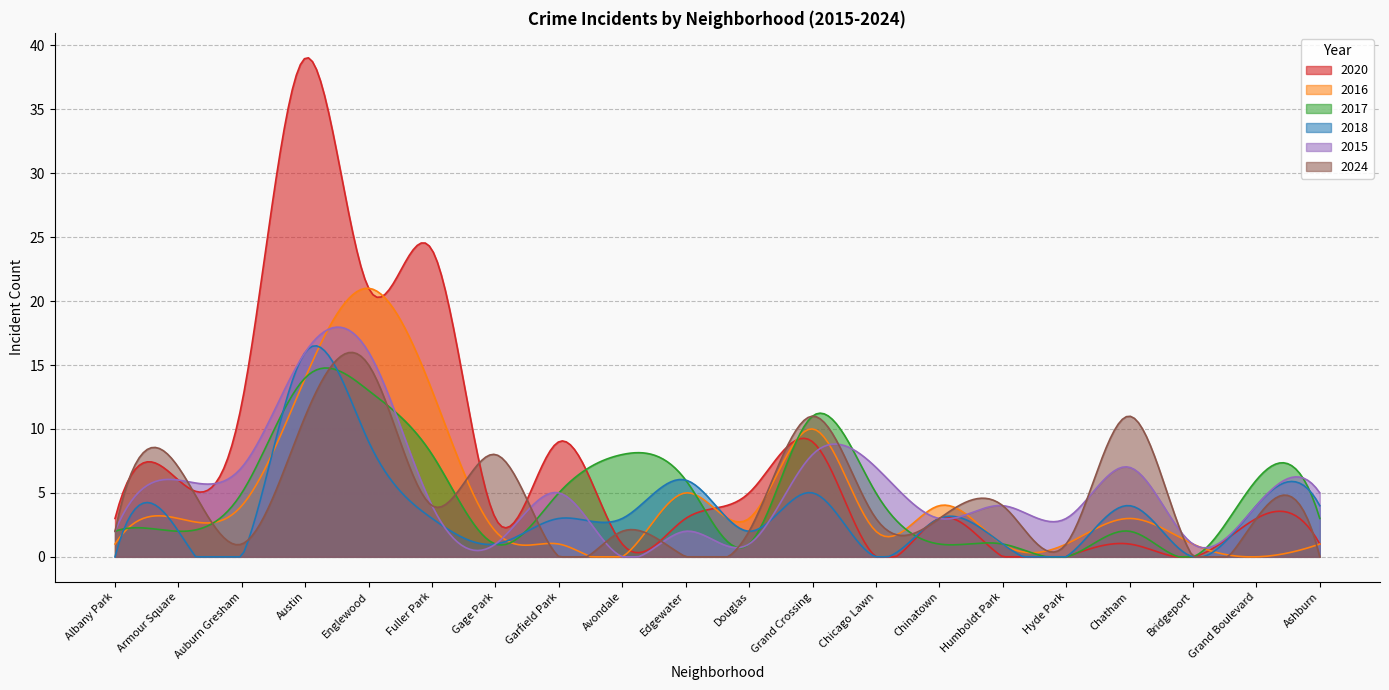

How many interior local valleys does the 2018 series have?

6